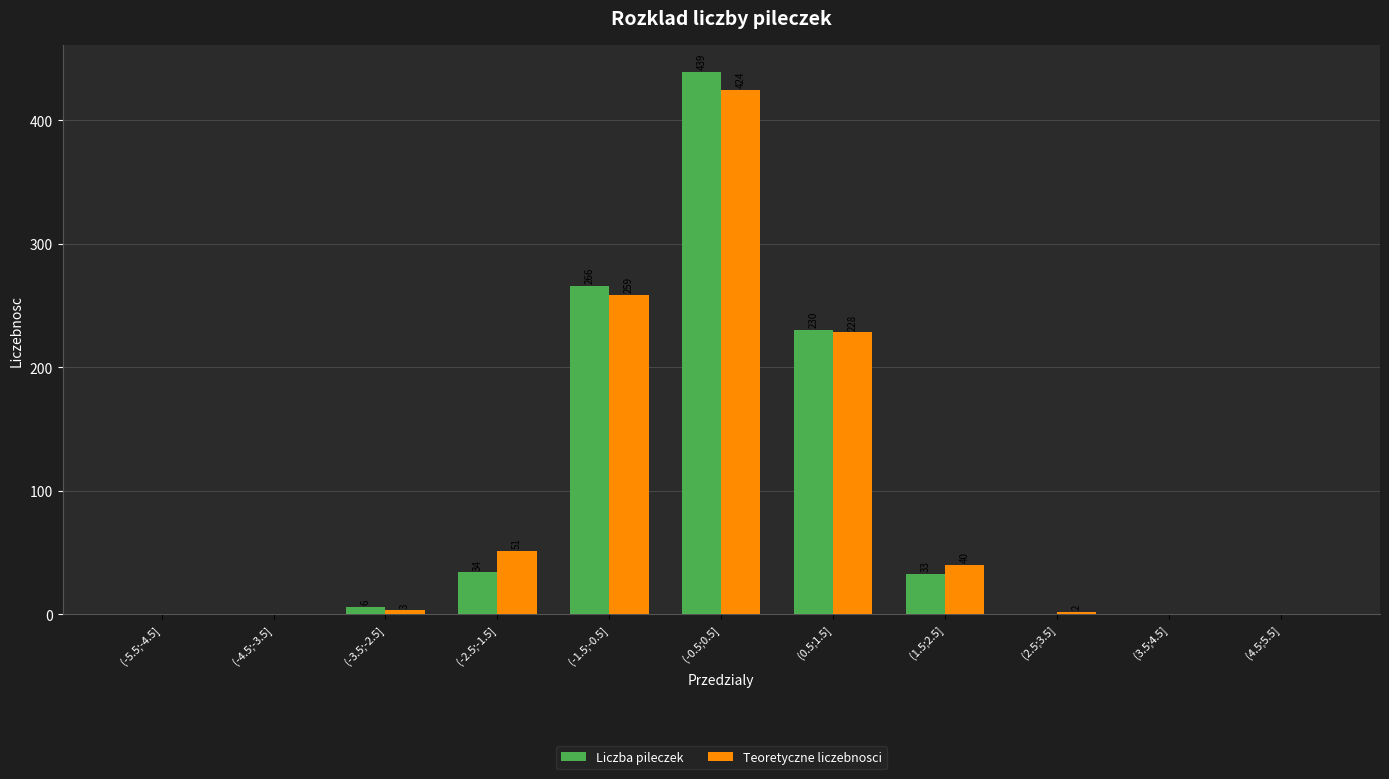

How many series are shown in this chart?

2